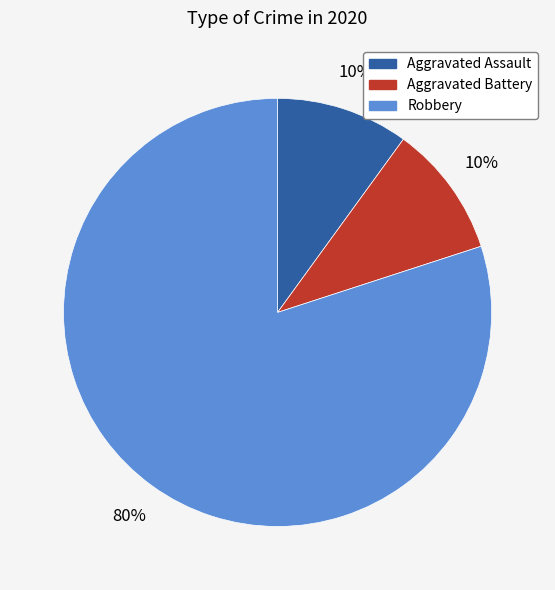

Does Robbery account for over 50% of the chart?

Yes